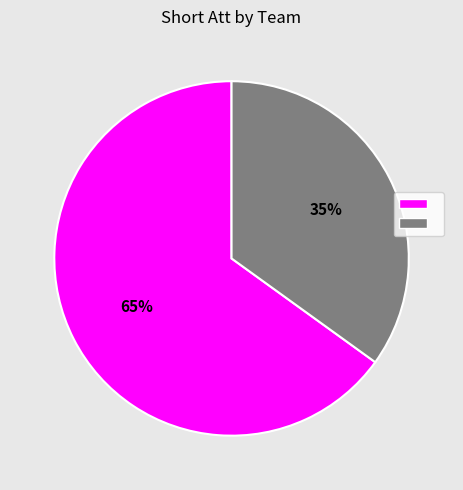

To the nearest percent, what is the difference between the largest and smallest slice percentages?

30%